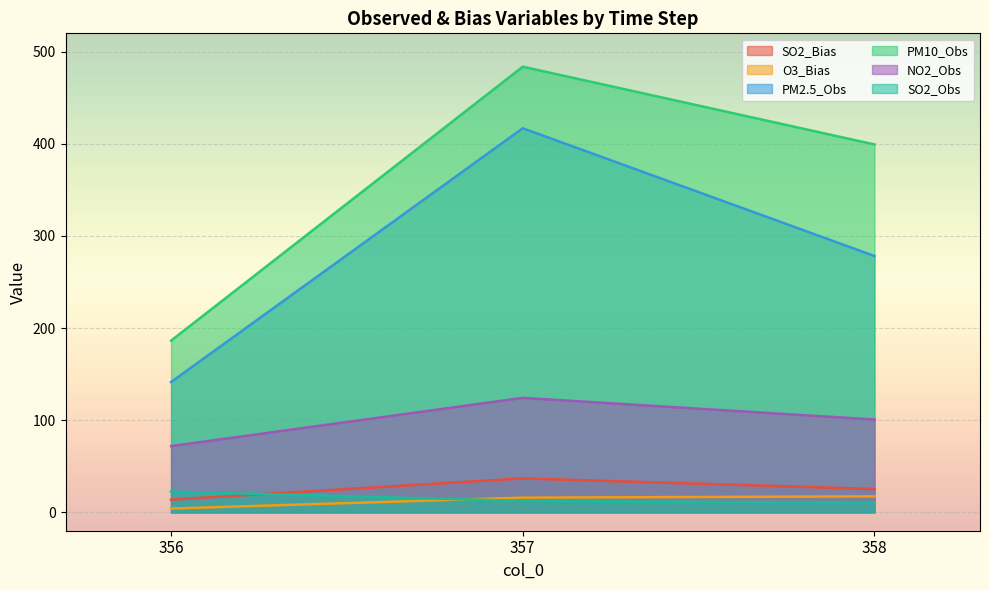

True or false: PM2.5_Obs has a value of 74.0 at 356.

False